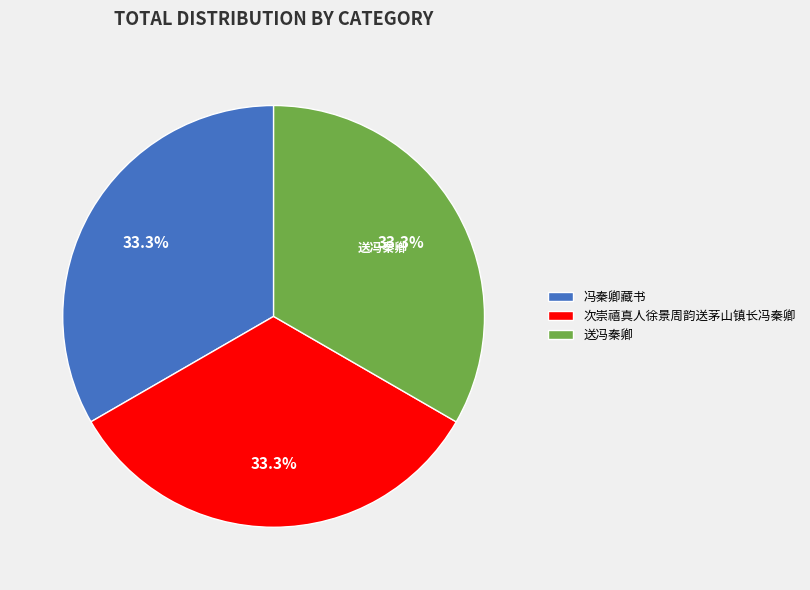

Approximately how many times larger is the value at 送冯秦卿 compared to 冯秦卿藏书?

1.0